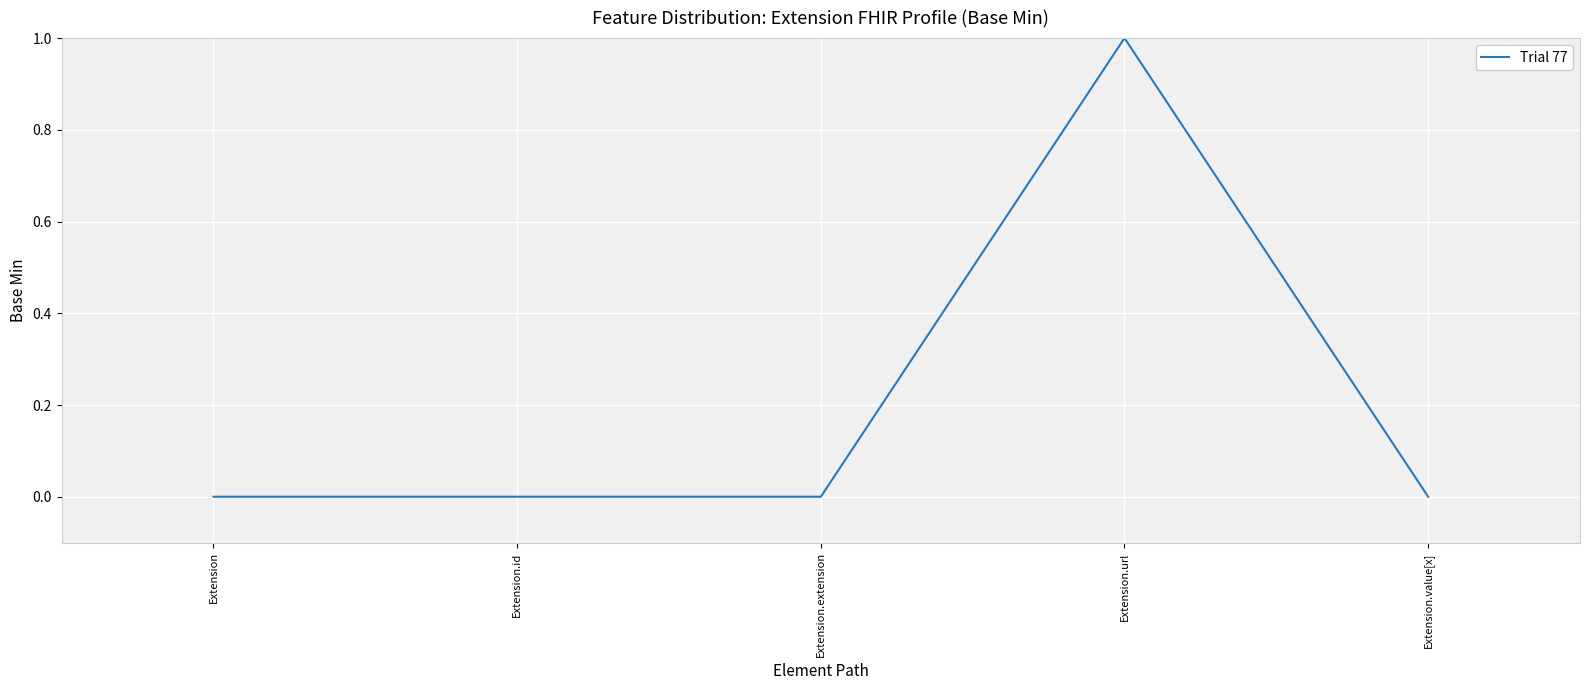

The value at Extension is -1. True or false?

False